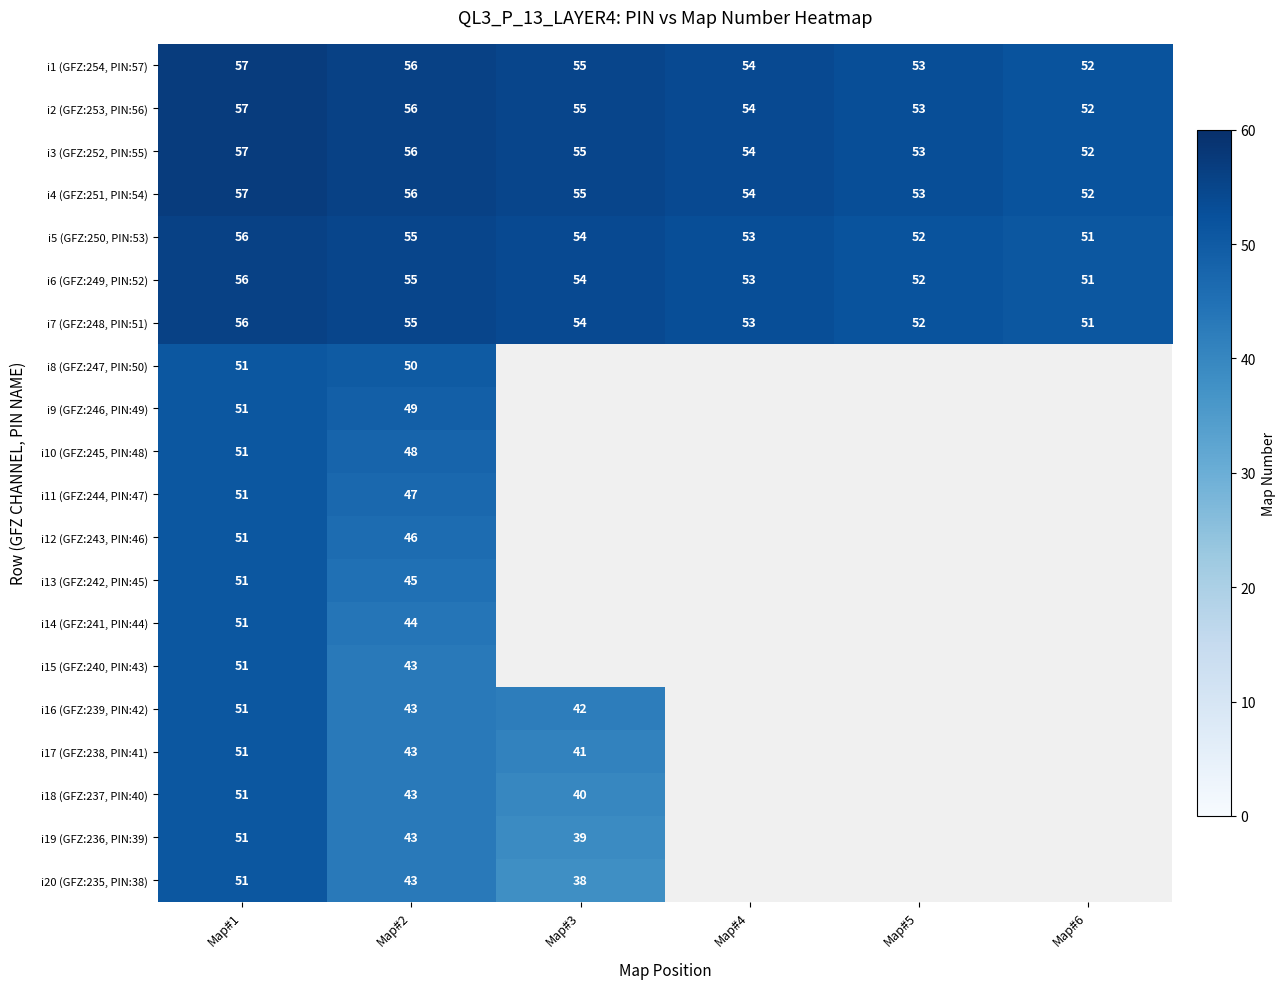

Where is i7 (GFZ:248, PIN:51) nearest to the value 53?

Map#4